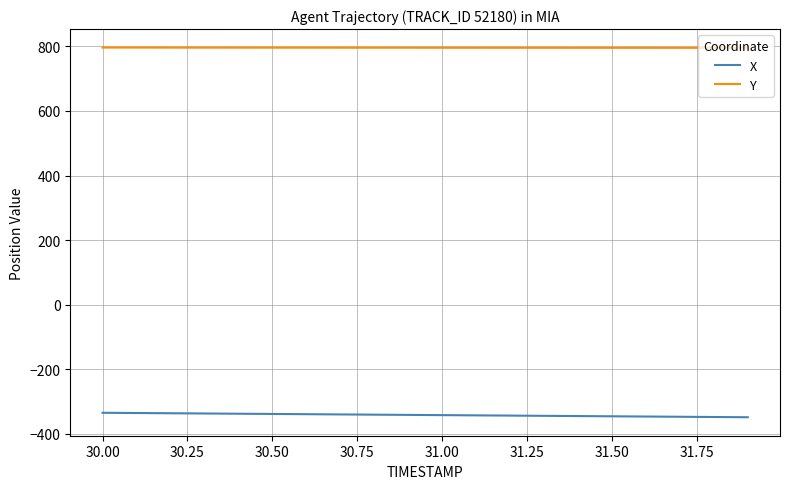

What is the maximum value shown in the chart?

796.4